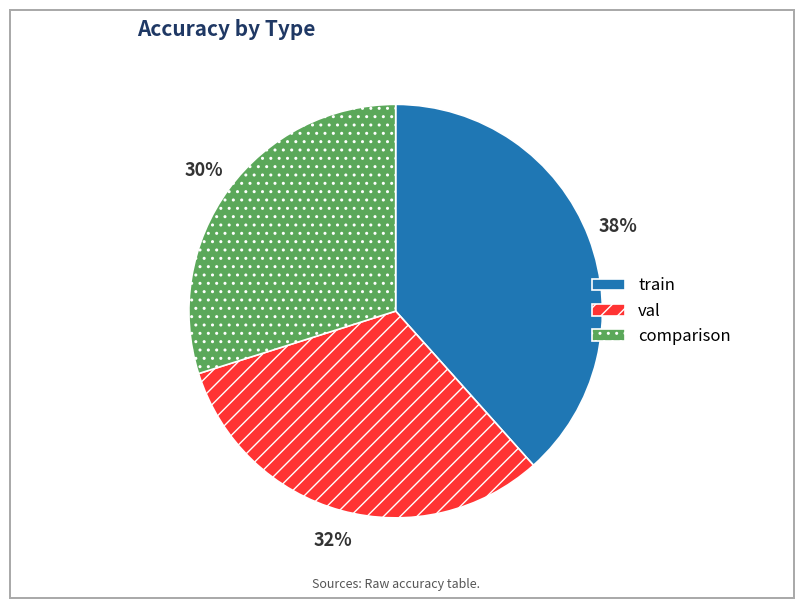

What is the largest slice in the pie chart?

train